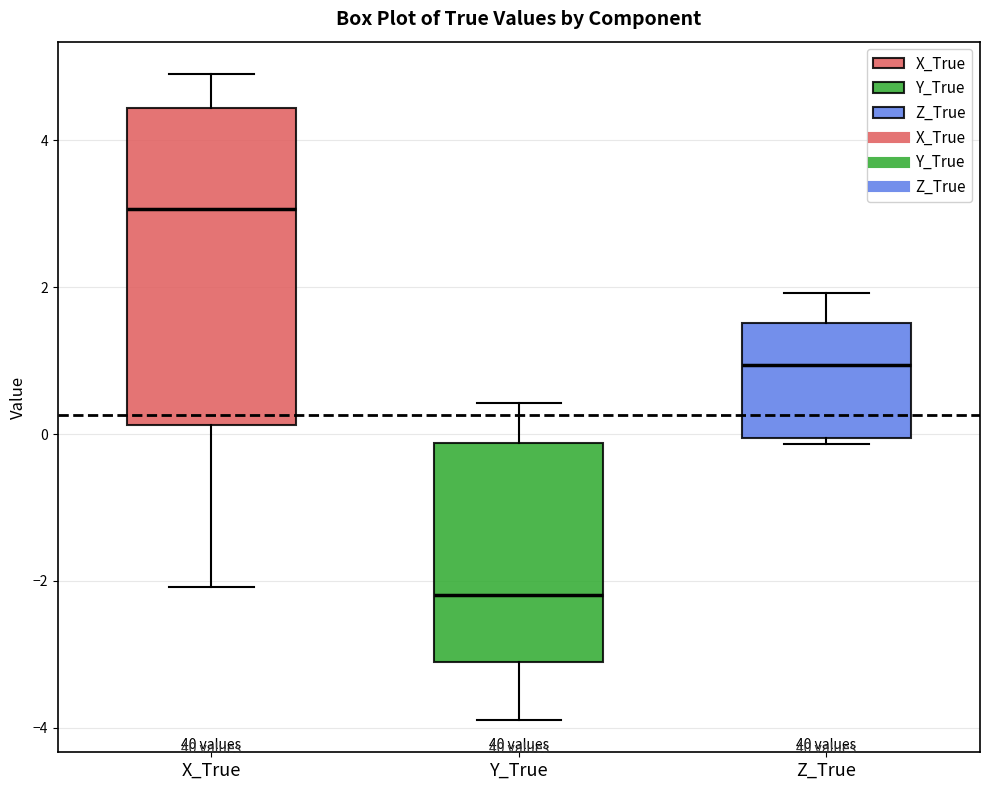

Comparing the boxes themselves (not the whiskers), which one is the tallest?

X_True